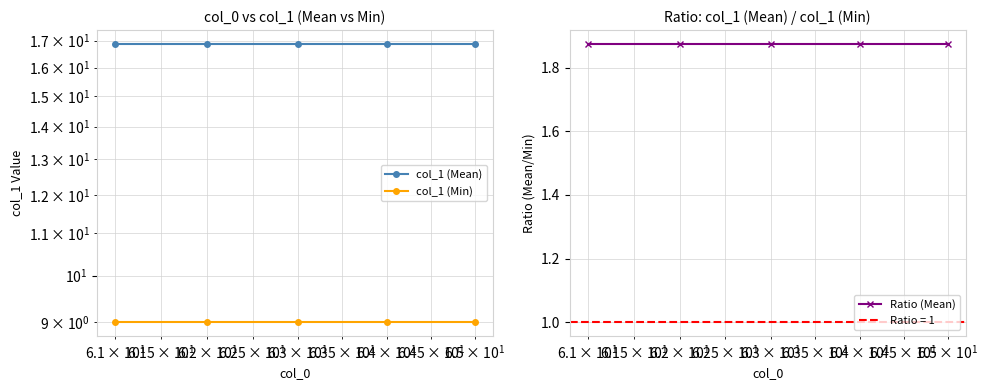

Which series has the largest range (max minus min)?

col_1 (Mean)